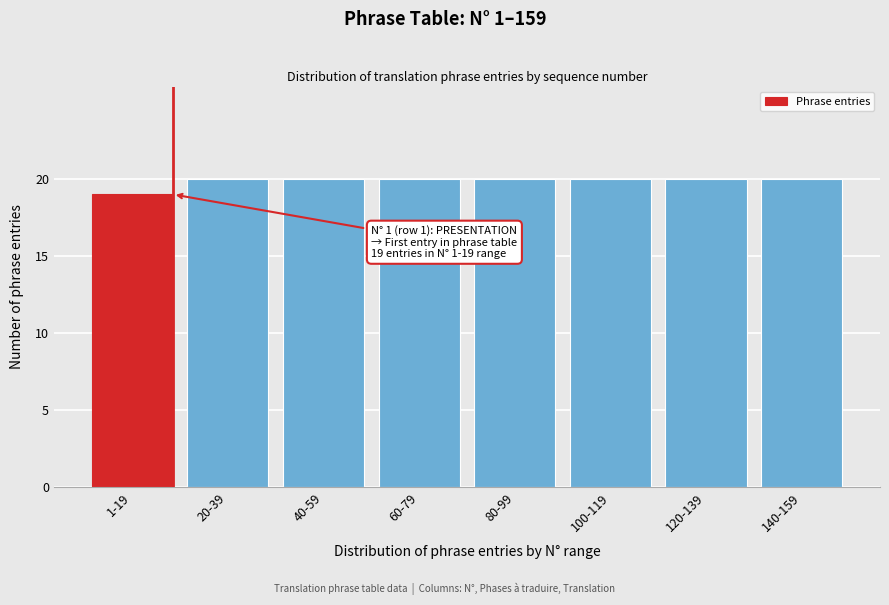

Reading left to right, extract all data points from this chart.

19	20	20	20	20	20	20	20